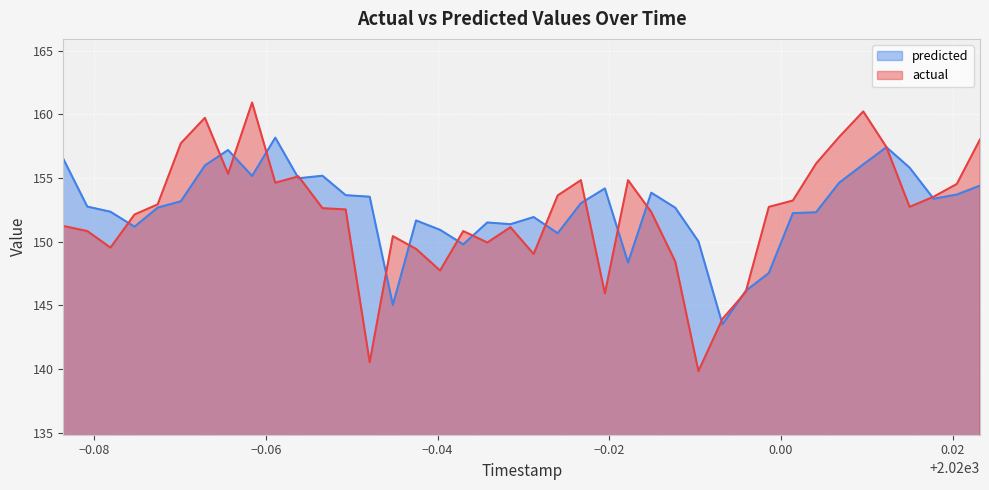

What is the sum of all predicted values?

6104.5